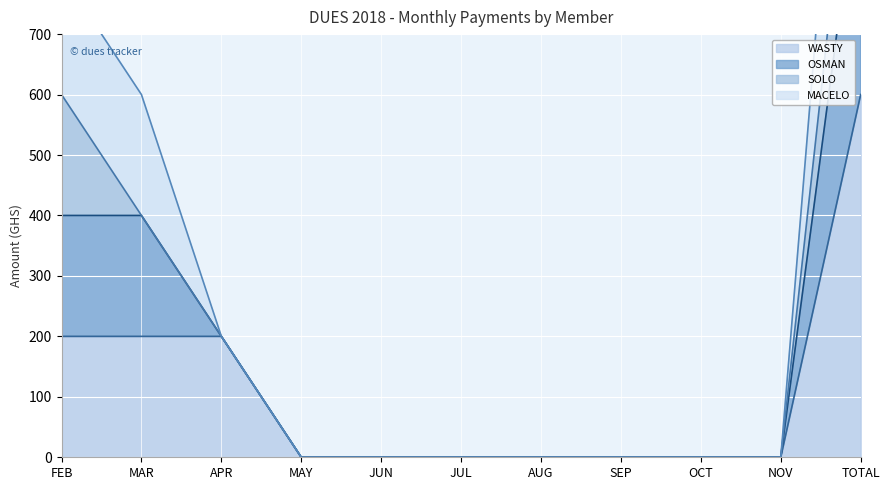

The value of WASTY at NOV is -300. True or false?

False